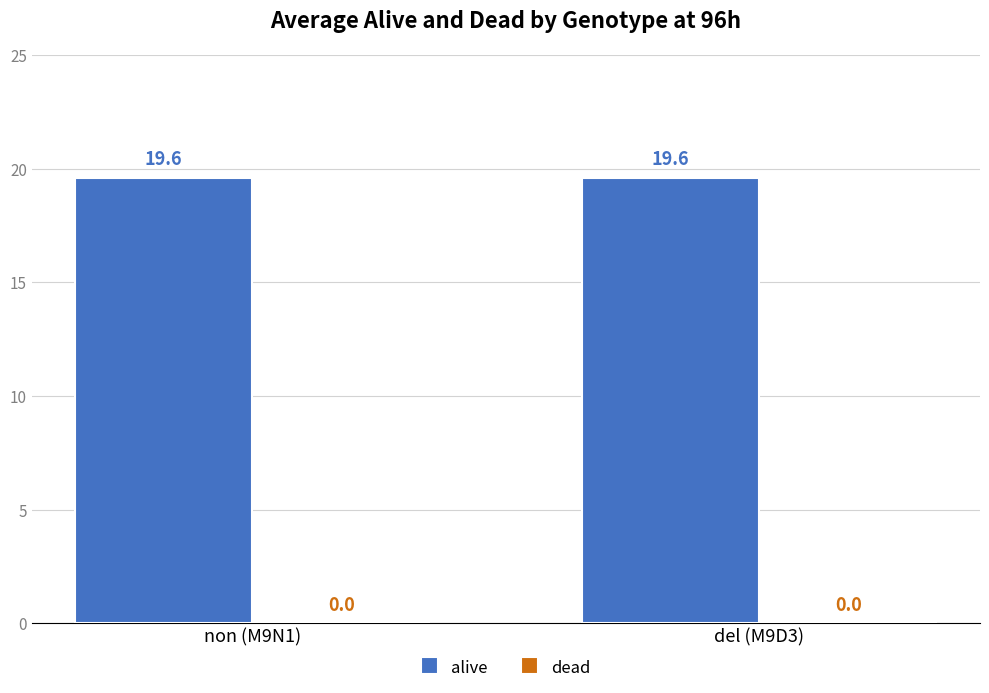

What position from the right is non (M9N1)?

2